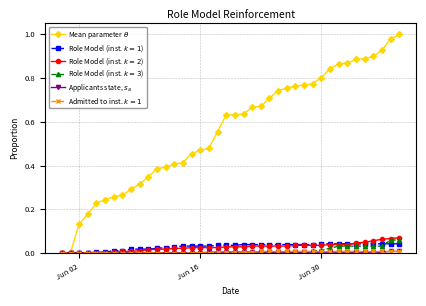

How many times do Role Model (inst. $k=2$) and Role Model (inst. $k=1$) cross each other?

1